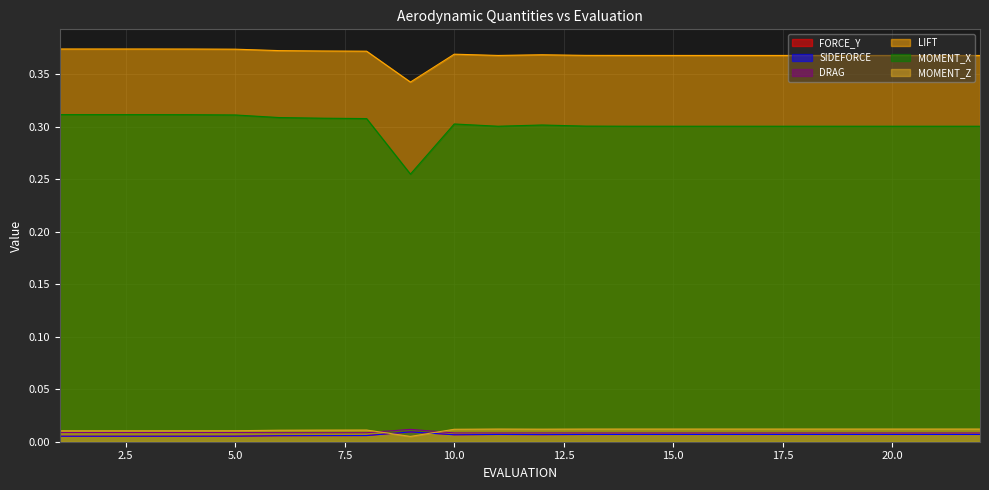

What is the sum of all SIDEFORCE values?

0.1